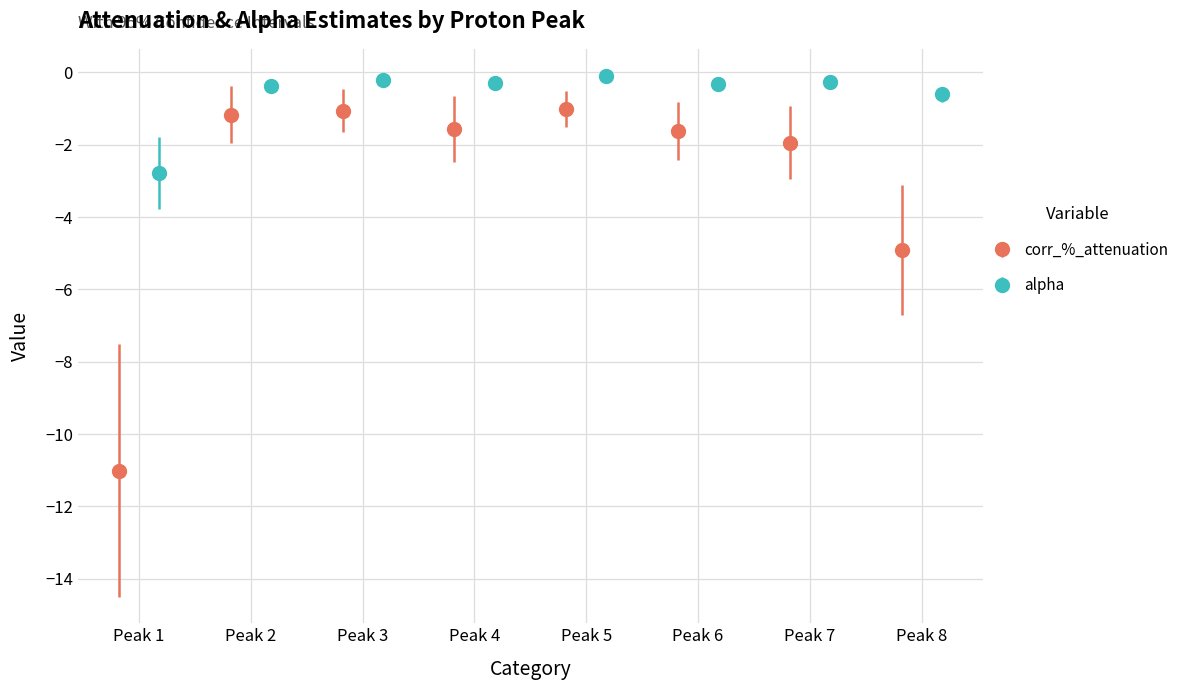

What is the value of the corr_%_attenuation point at the 5th from the left?

-1.0